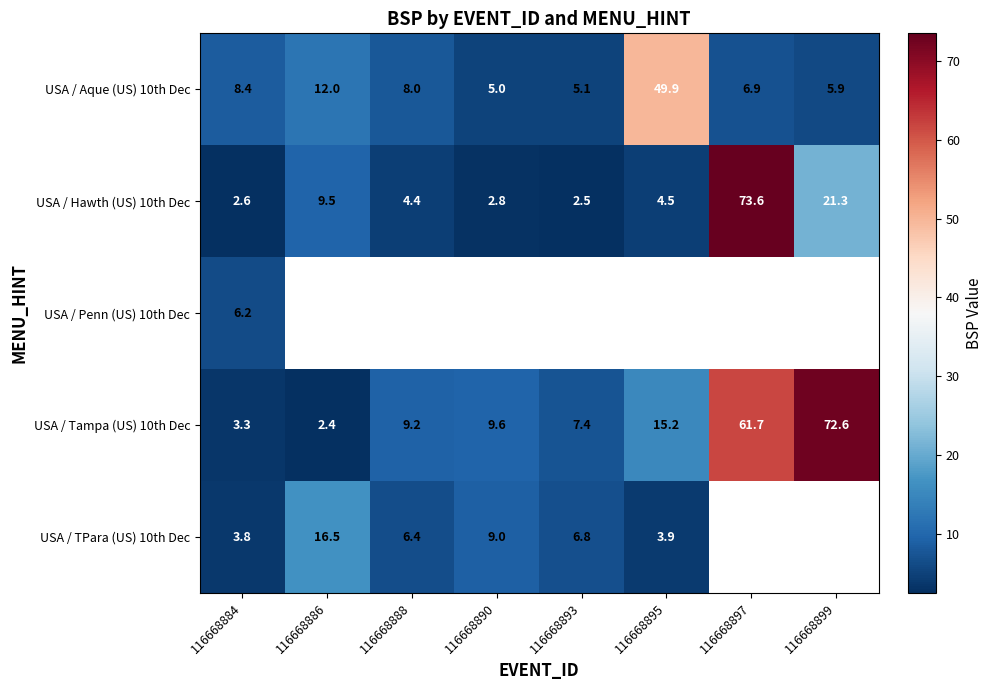

The USA / Aque (US) 10th Dec series shows 2.3 at 116668888. True or false?

False